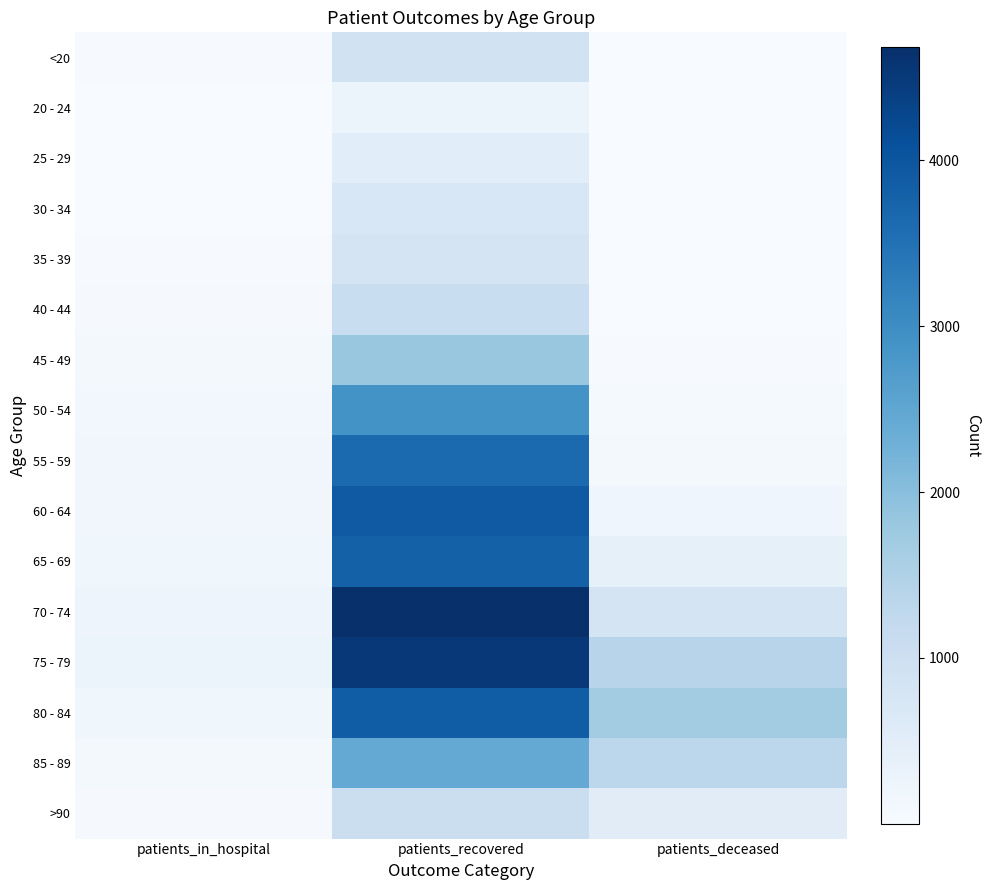

What is the greatest value displayed?

4681